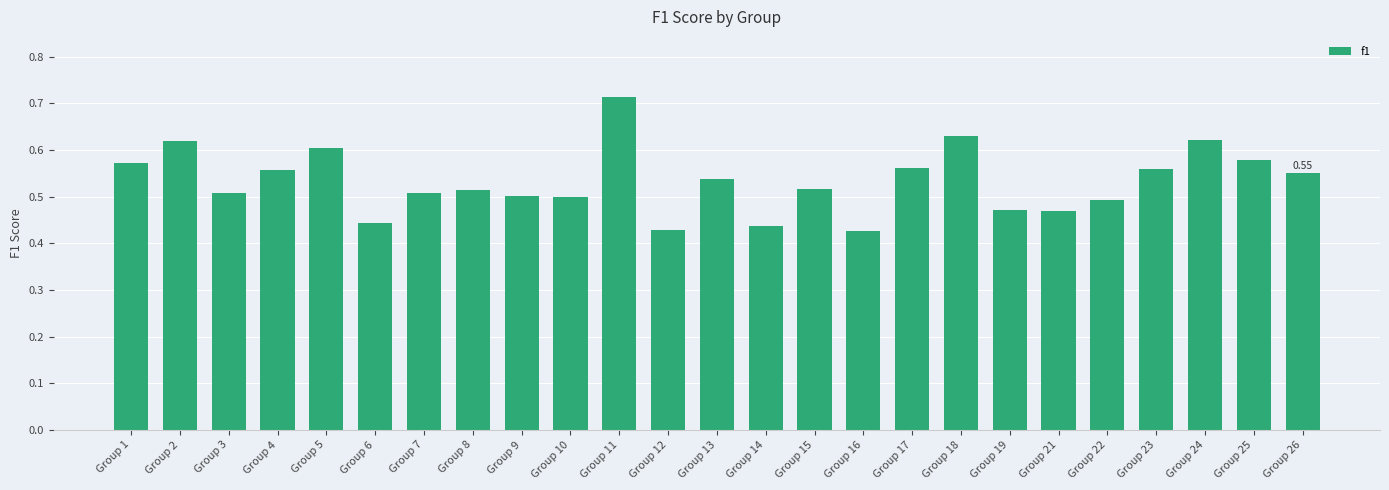

Which has a higher value, Group 10 or Group 18?

Group 18